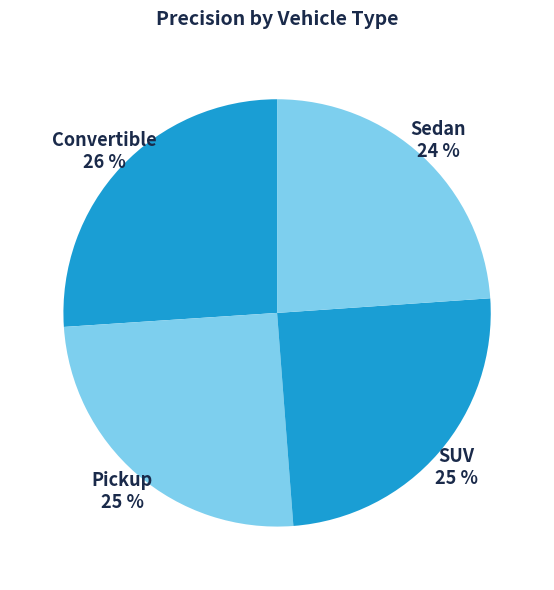

Which category has the smallest portion of the pie?

Sedan